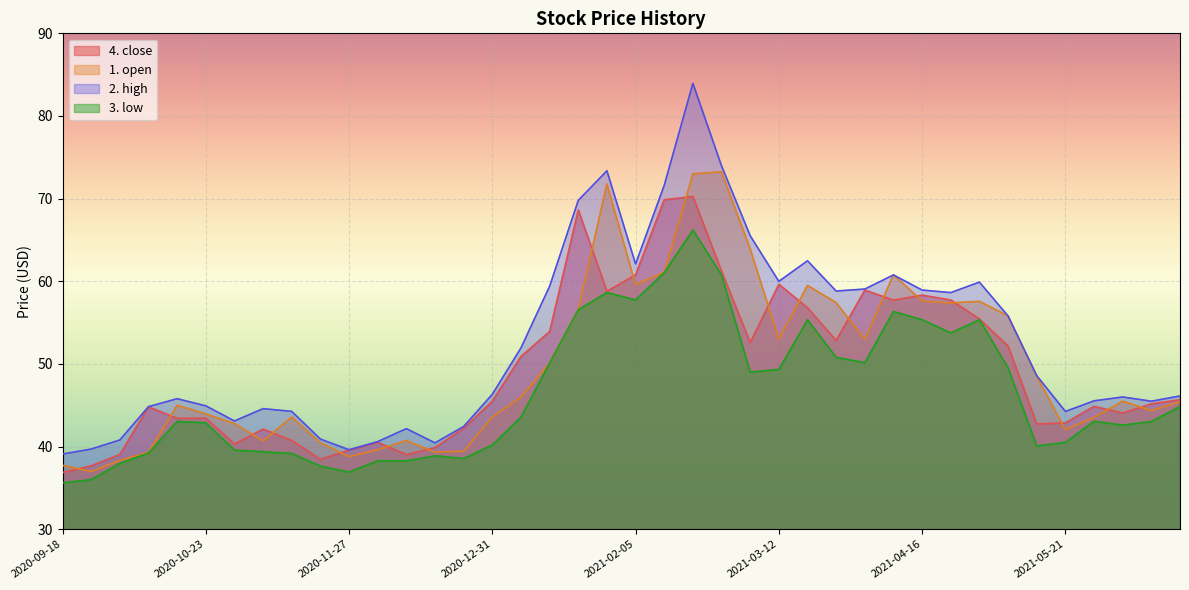

How many values in the 3. low series exceed 43?

22